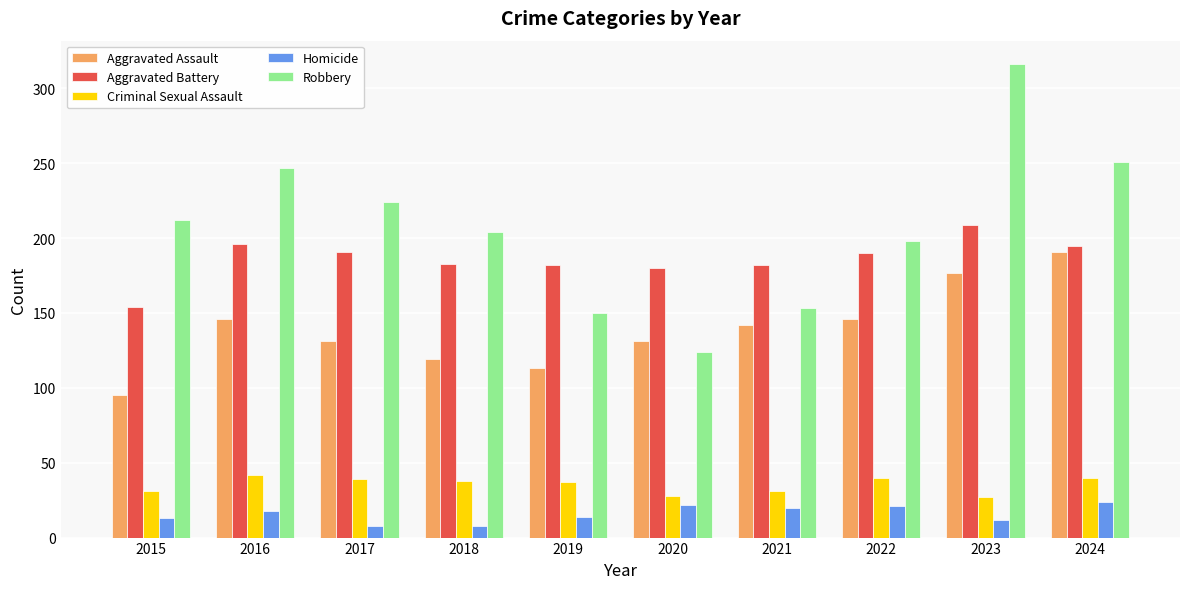

Which series has the largest total across all categories?

Robbery